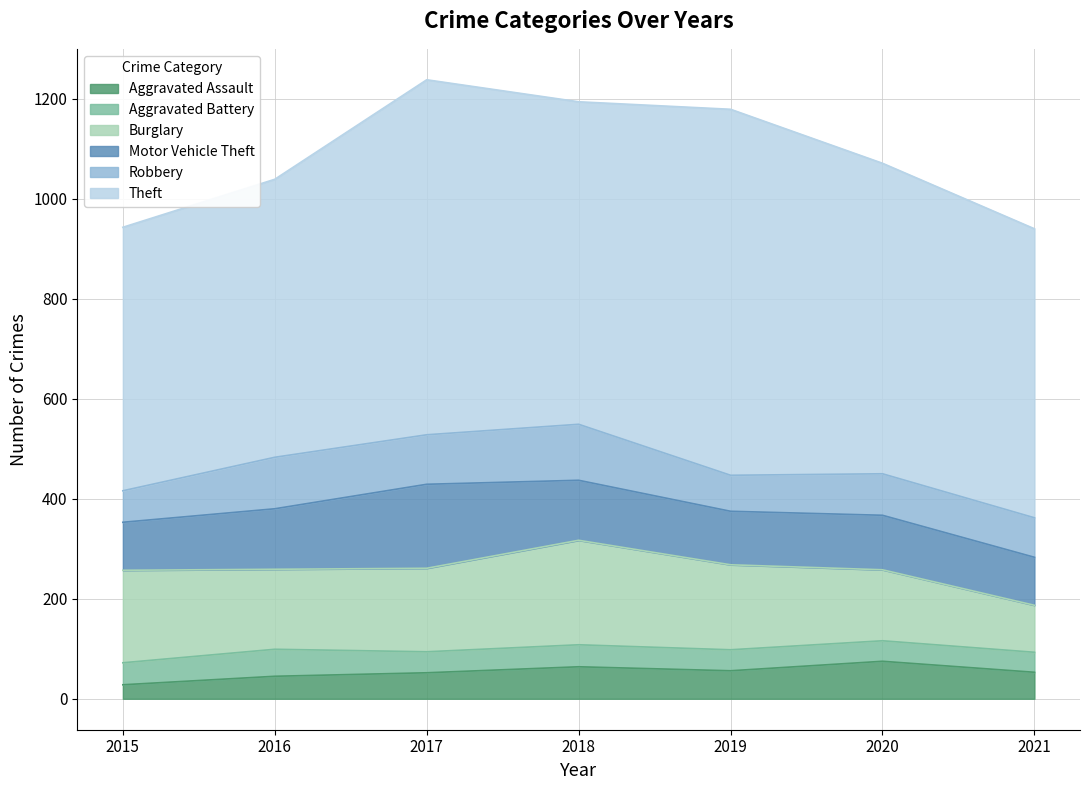

What is the average value of the Aggravated Battery series?

44